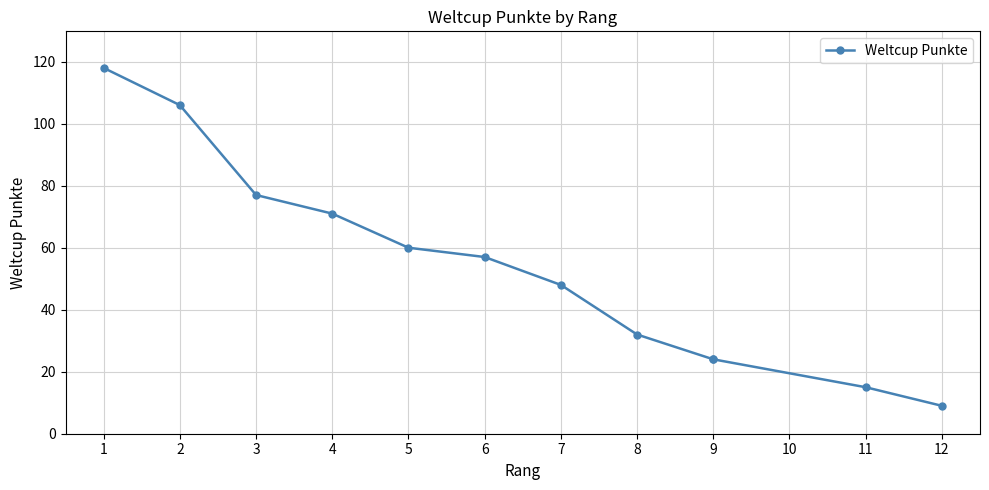

Count the number of values greater than 57.

5